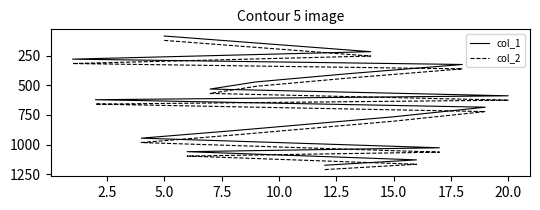

What is the difference between the maximum and minimum values in the col_2 series?

1089